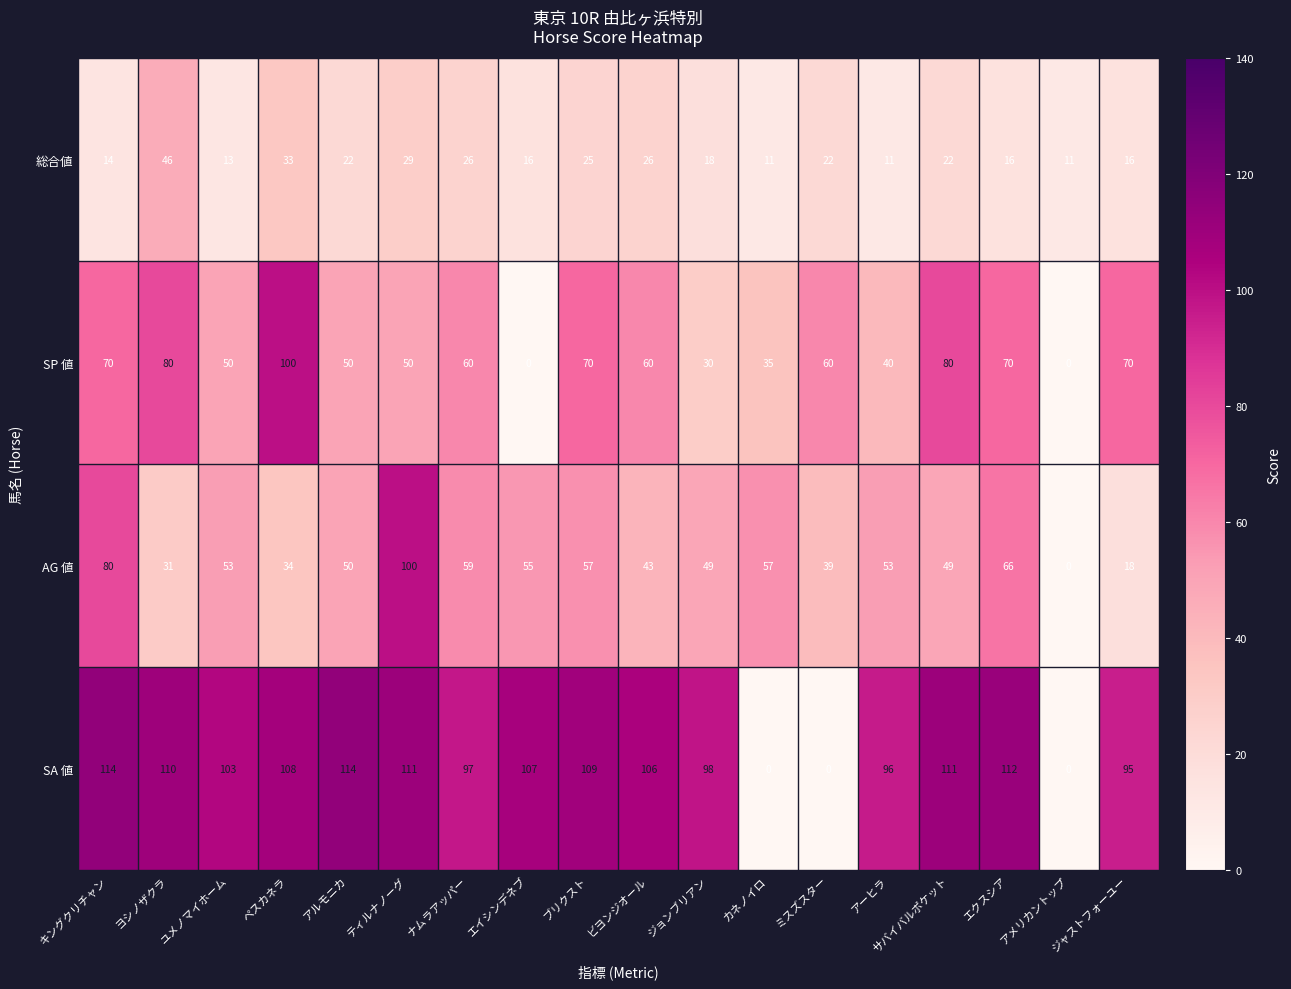

At ユメノマイホーム, list the series in order from smallest to largest.

総合値, SP 値, AG 値, SA 値